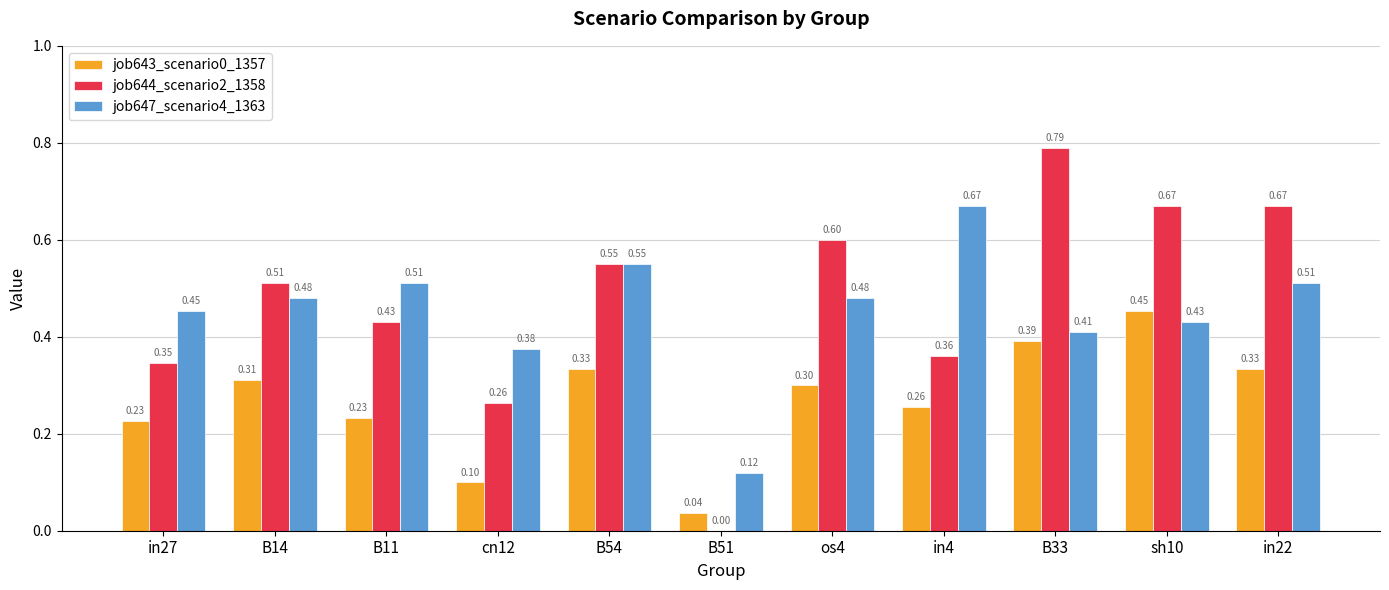

How many data points does each series have?

11